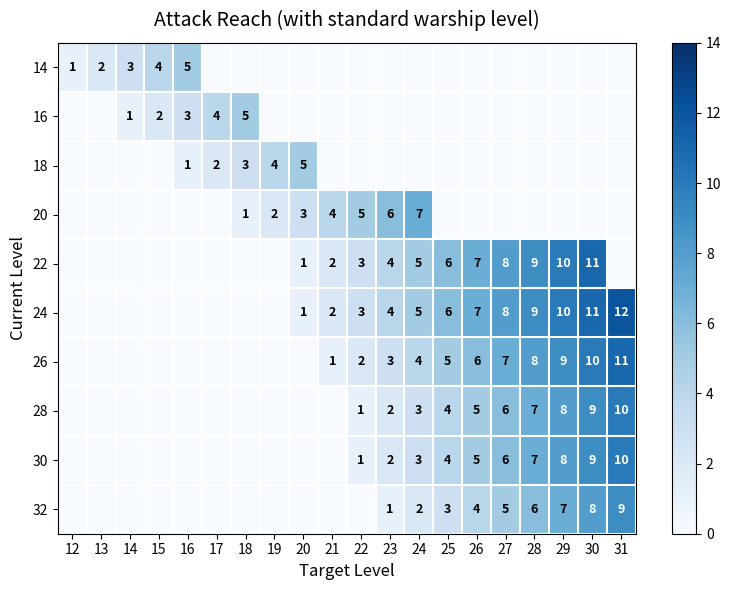

Between 28 and 26, which is larger?

28